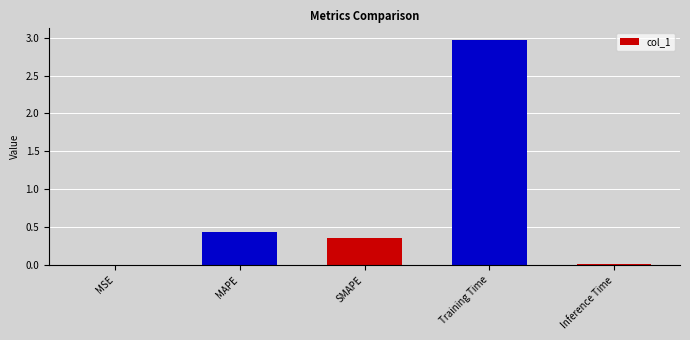

Which has a higher value, Inference Time or MAPE?

MAPE